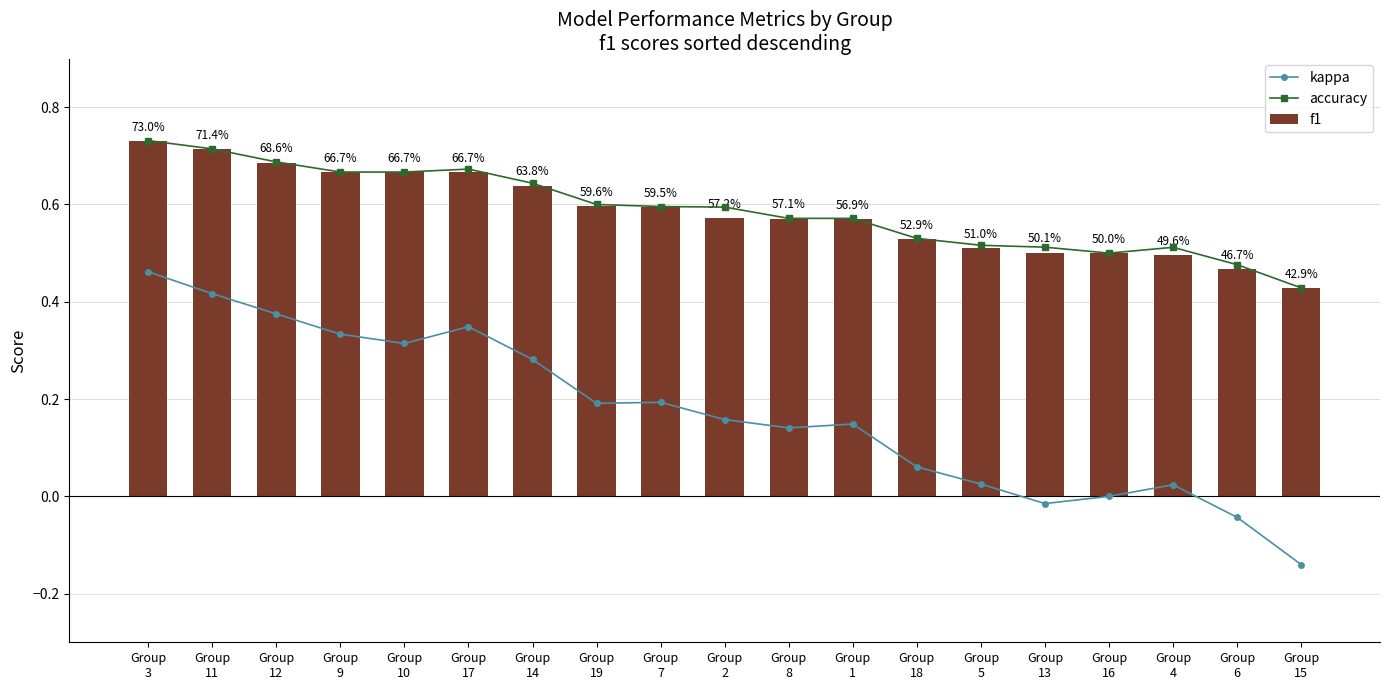

List the labels in order of f1 value, largest first.

Group
3, Group
11, Group
12, Group
9, Group
10, Group
17, Group
14, Group
19, Group
7, Group
2, Group
8, Group
1, Group
18, Group
5, Group
13, Group
16, Group
4, Group
6, Group
15